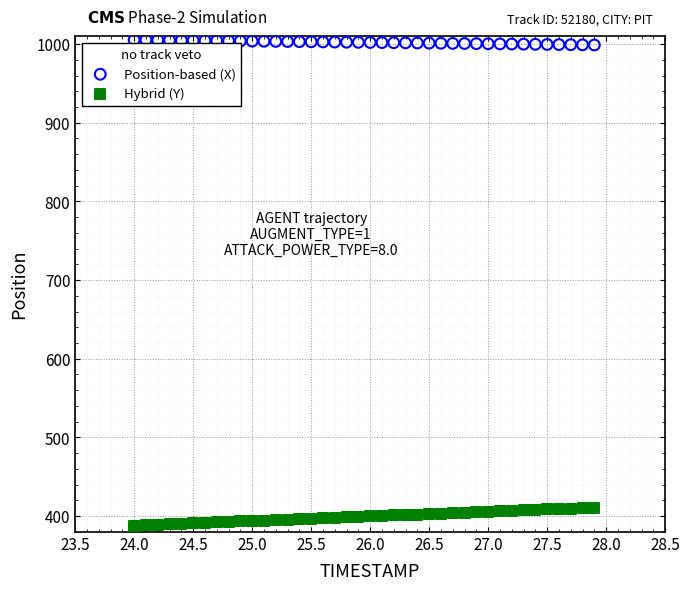

What are all the series names shown in the legend?

Position-based (X), Hybrid (Y)